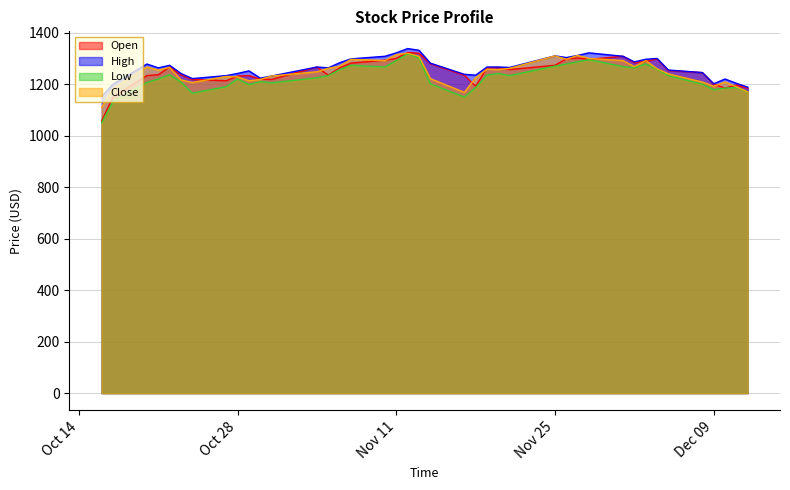

Where is Open nearest to the value 1190?

2014-11-18